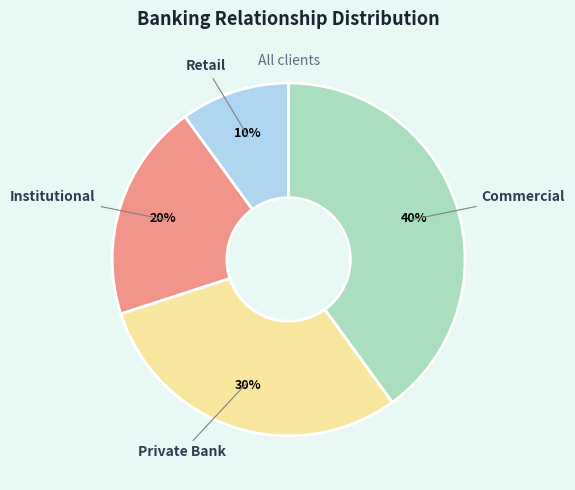

To the nearest percent, what is the difference between the largest and smallest slice percentages?

30%